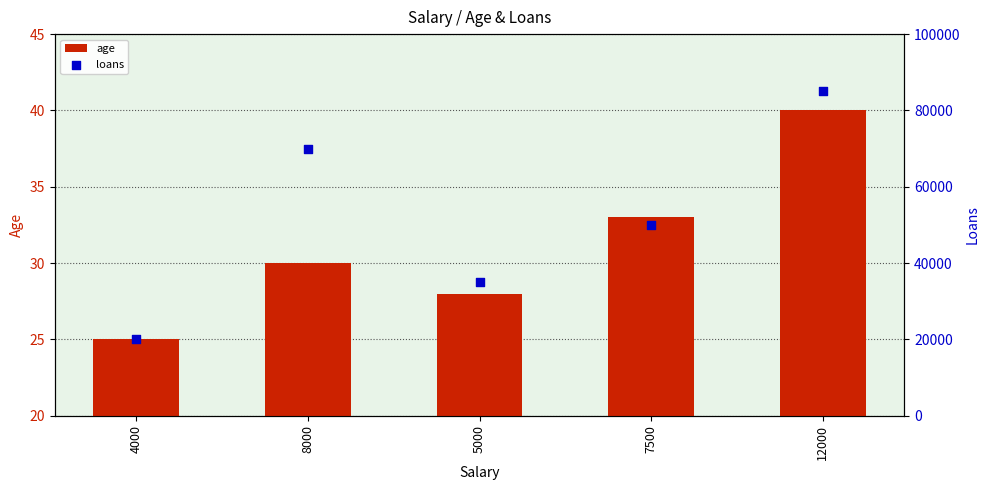

Which series has the largest Y range (max minus min)?

loans